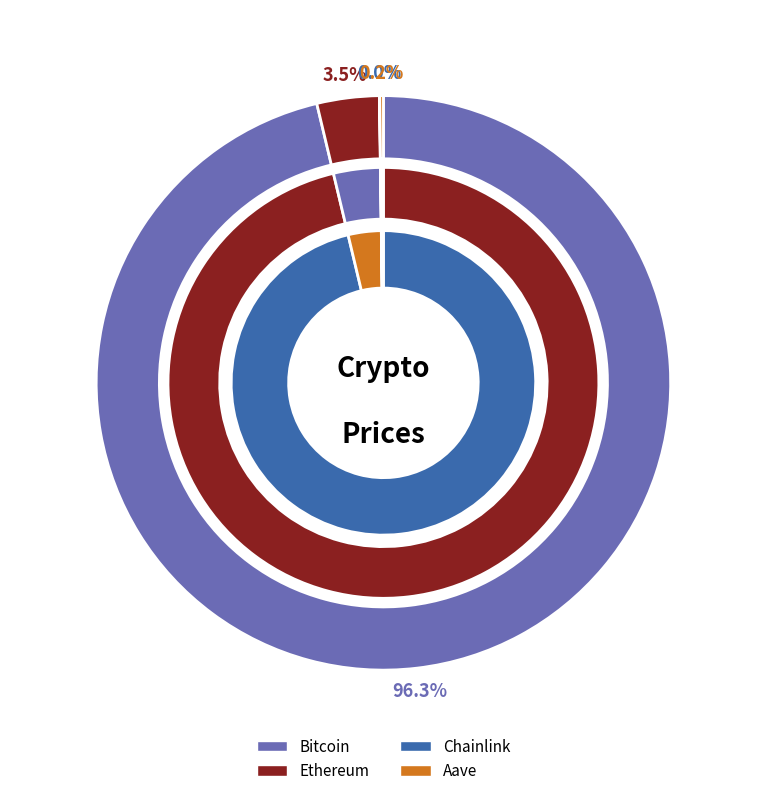

Is there any slice that represents more than half of the pie?

Yes